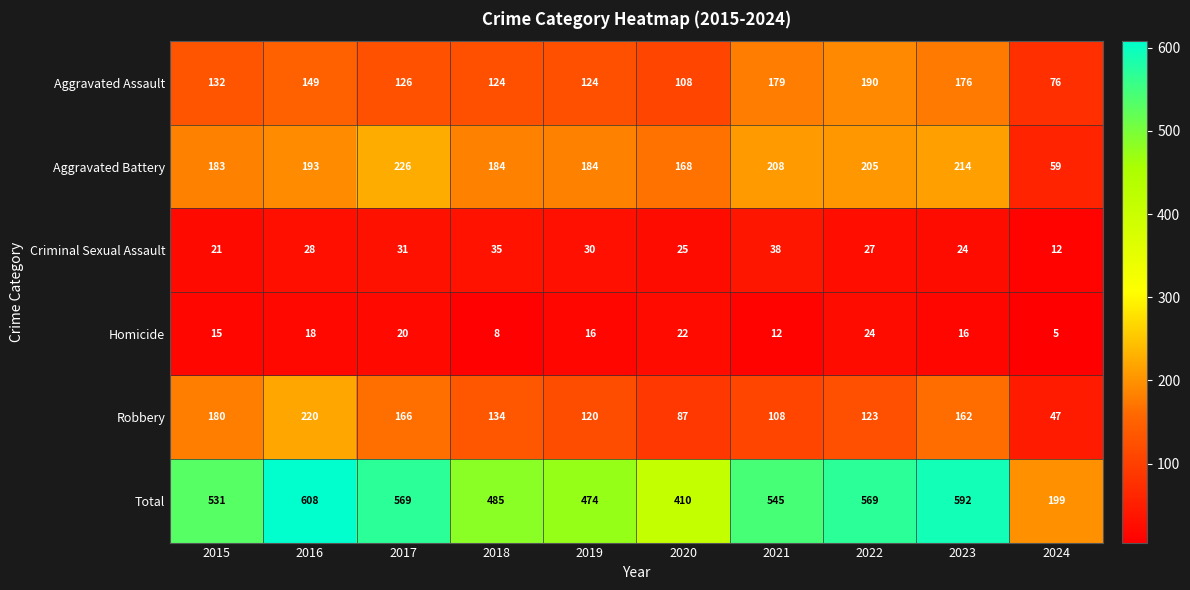

At how many categories does at least one series exceed 182?

10